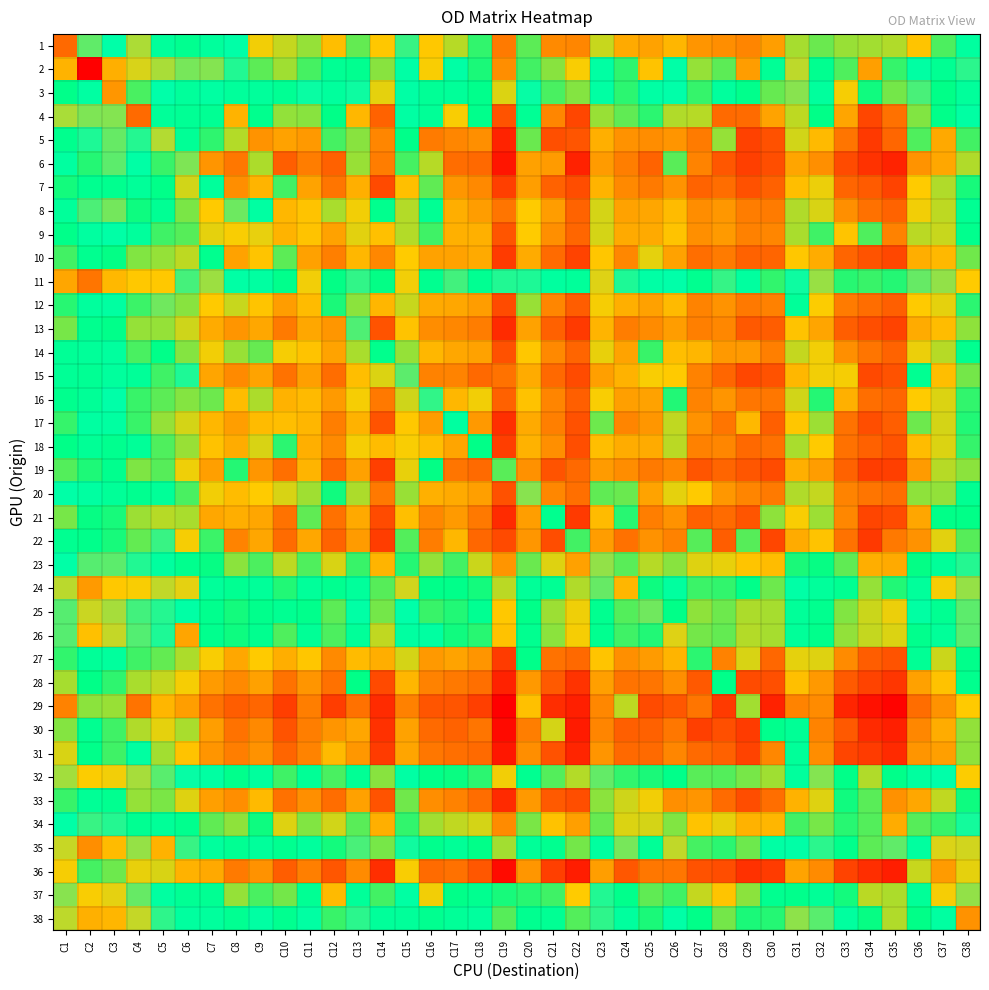

Which has a higher value, C30 or C2?

C2